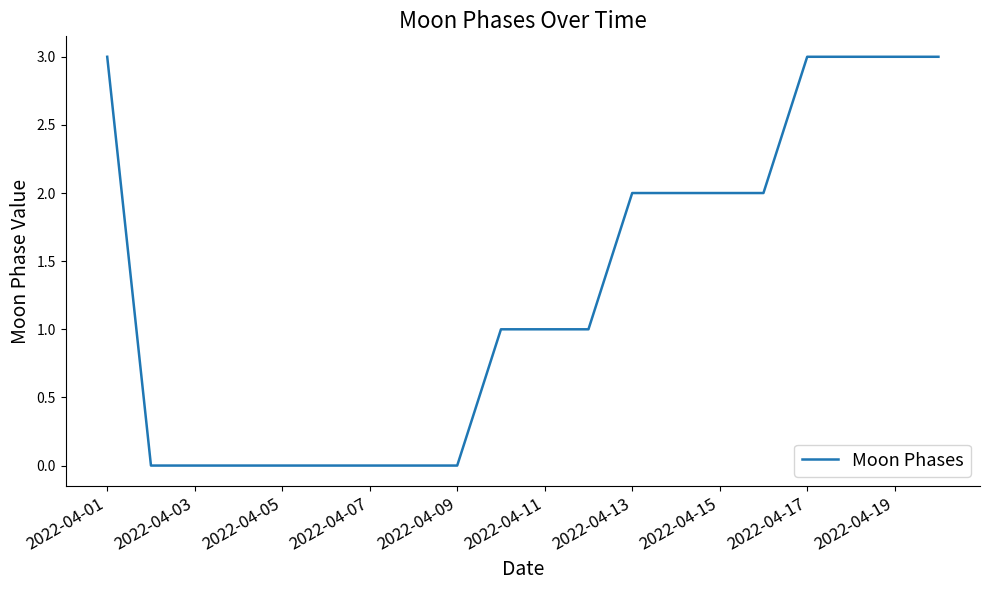

What is the difference between the maximum and minimum values?

3